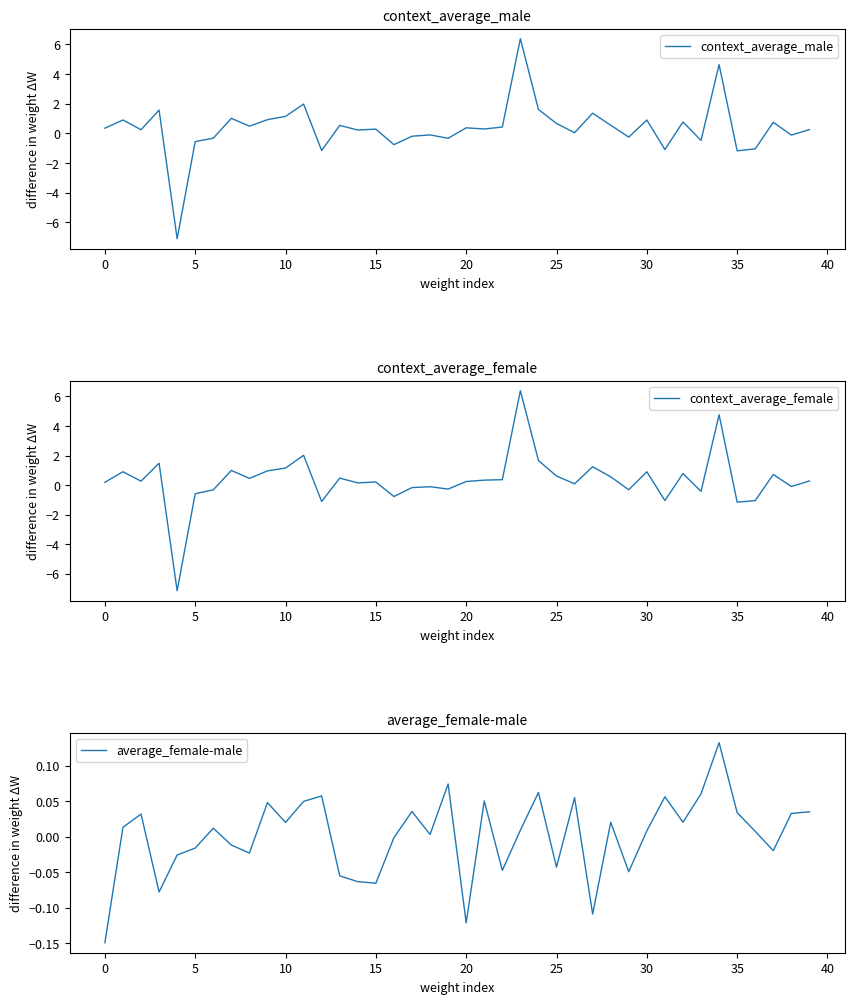

What value does the context_average_male series have at 18?

-0.1